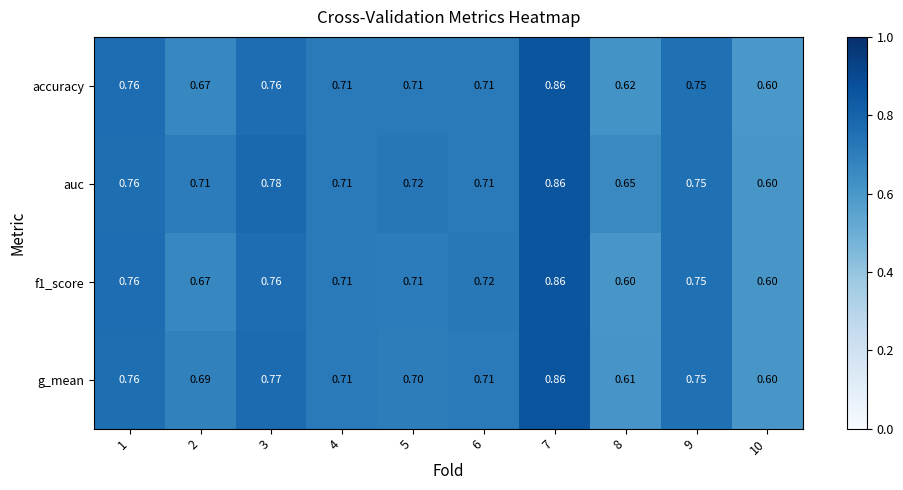

Count the number of data series in this chart.

4